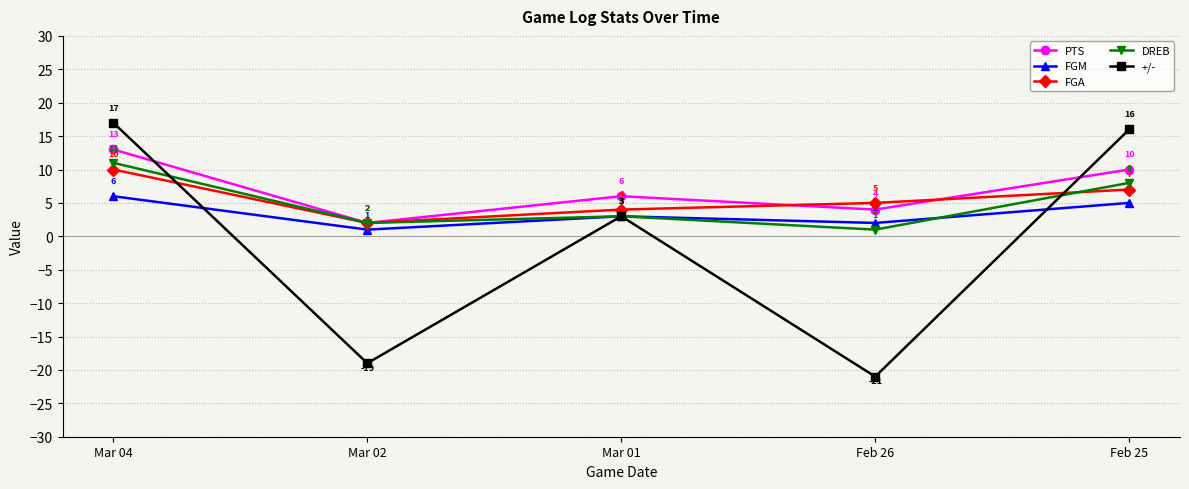

True or false: FGM has more than 1 points higher than both neighbors.

False